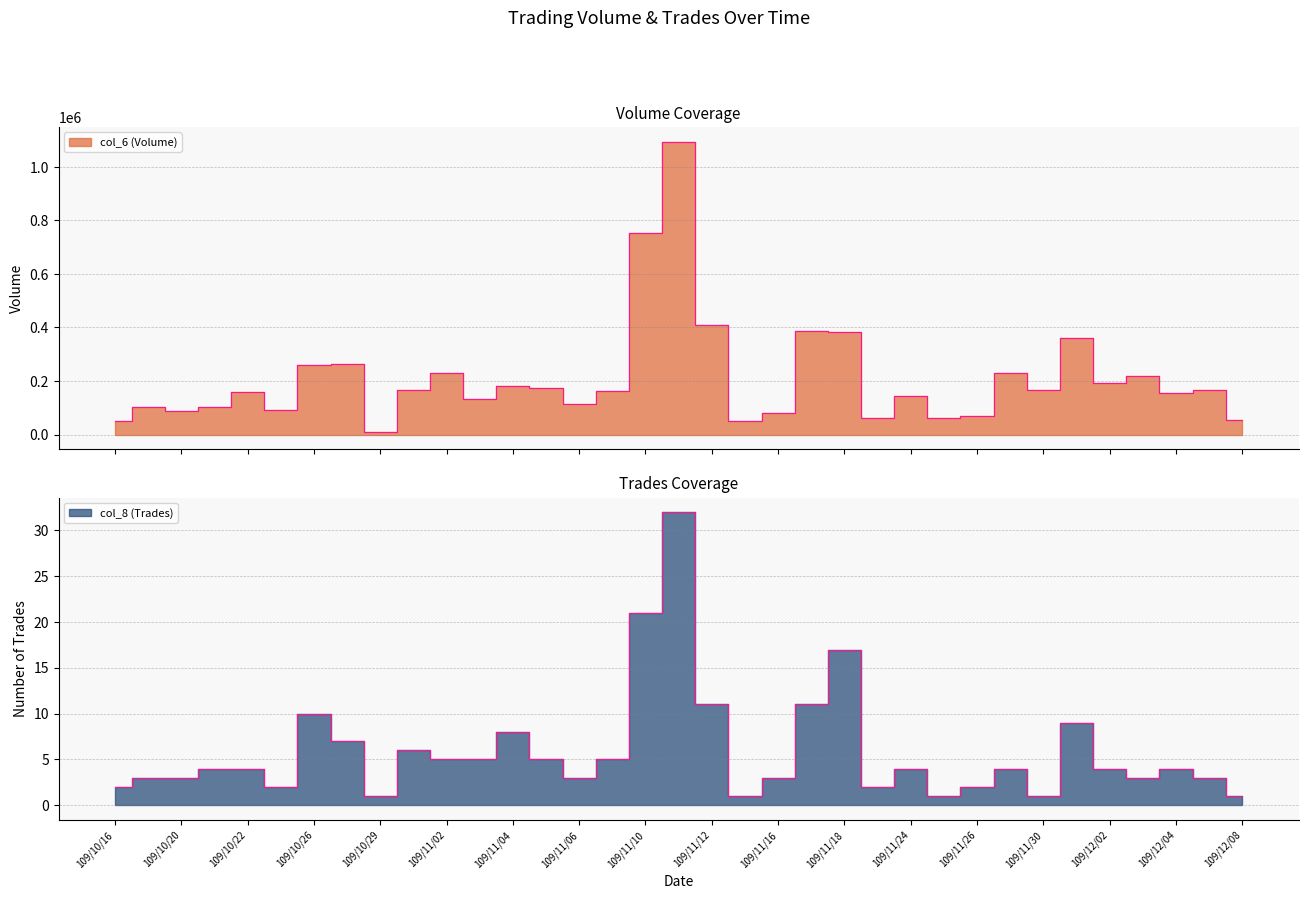

Reading right to left, transcribe all the data shown in this chart.

col_6 (Volume): 109/12/08=53200	109/12/07=167000	109/12/04=154860	109/12/03=217290	109/12/02=191800	109/12/01=361090	109/11/30=166100	109/11/27=228700	109/11/26=67980	109/11/25=62200	109/11/24=142500	109/11/23=63000	109/11/18=383850	109/11/17=387870	109/11/16=81960	109/11/13=49640	109/11/12=409150	109/11/11=1094950	109/11/10=752770	109/11/09=162850	109/11/06=115960	109/11/05=172800	109/11/04=181790	109/11/03=131320	109/11/02=228120	109/10/30=166590	109/10/29=9720	109/10/27=263760	109/10/26=260310	109/10/23=92160	109/10/22=158340	109/10/21=103000	109/10/20=86980	109/10/19=103000	109/10/16=51000
col_8 (Trades): 109/12/08=1	109/12/07=3	109/12/04=4	109/12/03=3	109/12/02=4	109/12/01=9	109/11/30=1	109/11/27=4	109/11/26=2	109/11/25=1	109/11/24=4	109/11/23=2	109/11/18=17	109/11/17=11	109/11/16=3	109/11/13=1	109/11/12=11	109/11/11=32	109/11/10=21	109/11/09=5	109/11/06=3	109/11/05=5	109/11/04=8	109/11/03=5	109/11/02=5	109/10/30=6	109/10/29=1	109/10/27=7	109/10/26=10	109/10/23=2	109/10/22=4	109/10/21=4	109/10/20=3	109/10/19=3	109/10/16=2